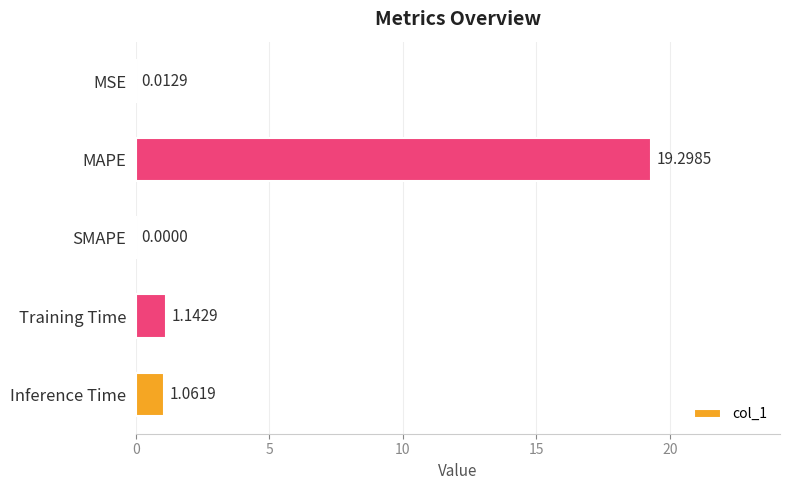

What is the change in value from MSE to MAPE?

+19.3